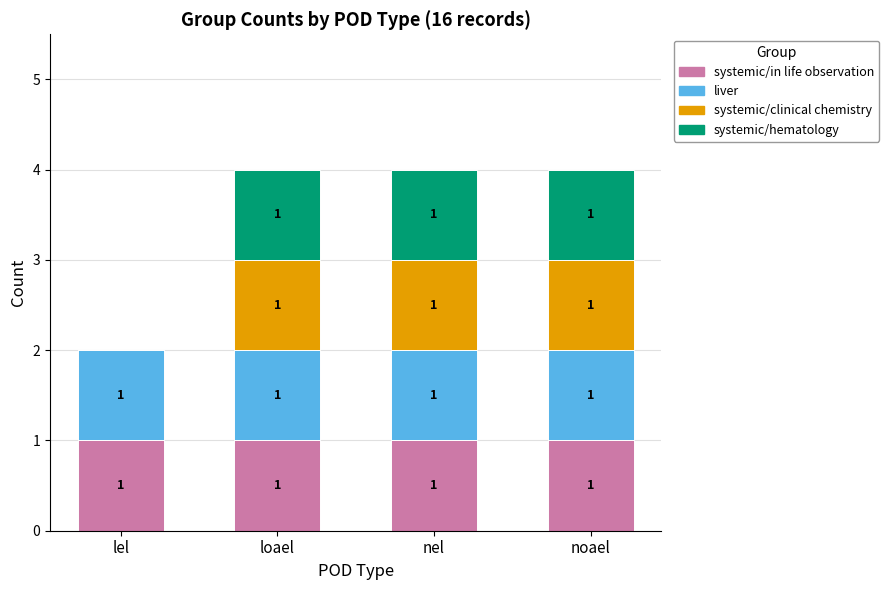

True or false: systemic/in life observation has a value of 1 at loael.

True